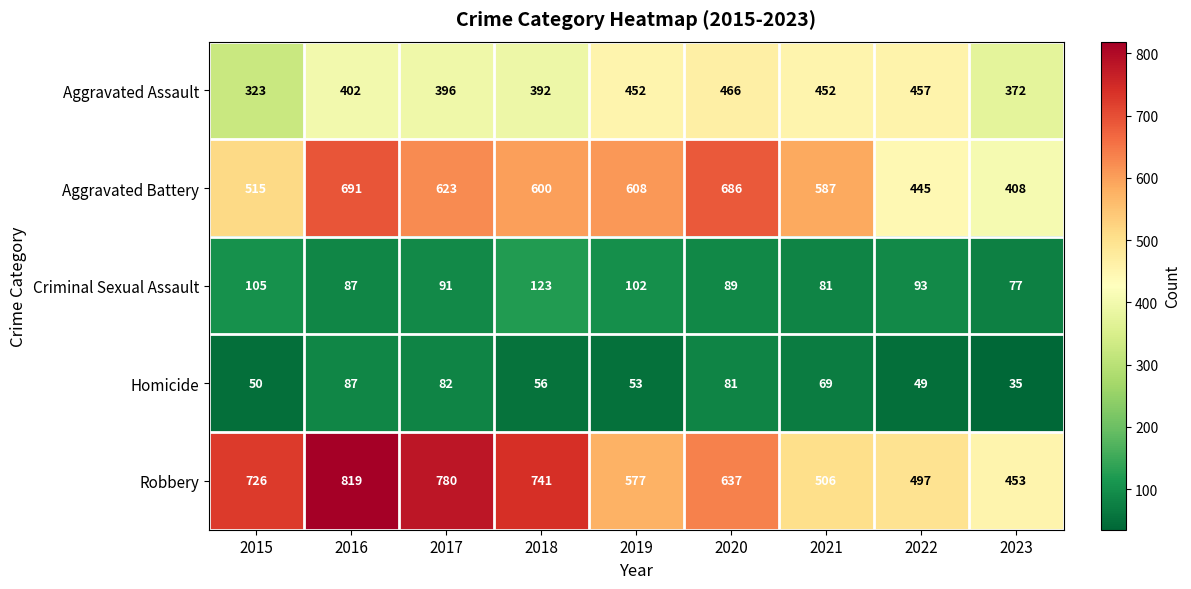

What is the lowest value of the Homicide series?

35